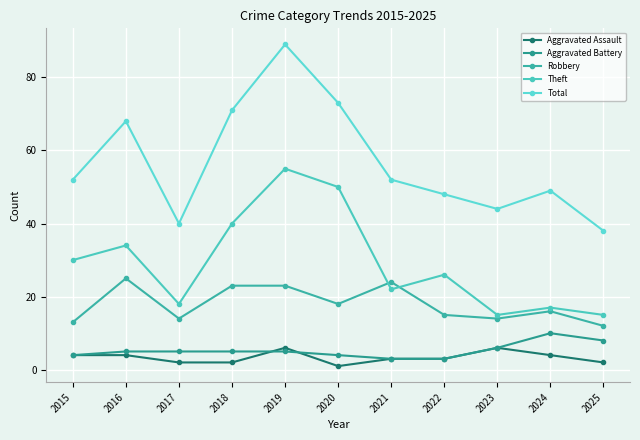

Is it true that Total equals 14 at 2023?

False